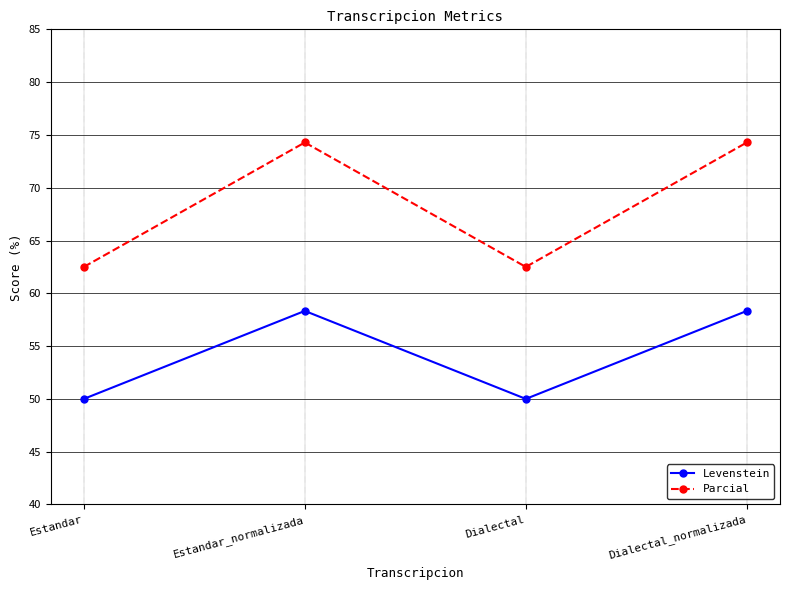

What is the average value of the Parcial series?

68.4